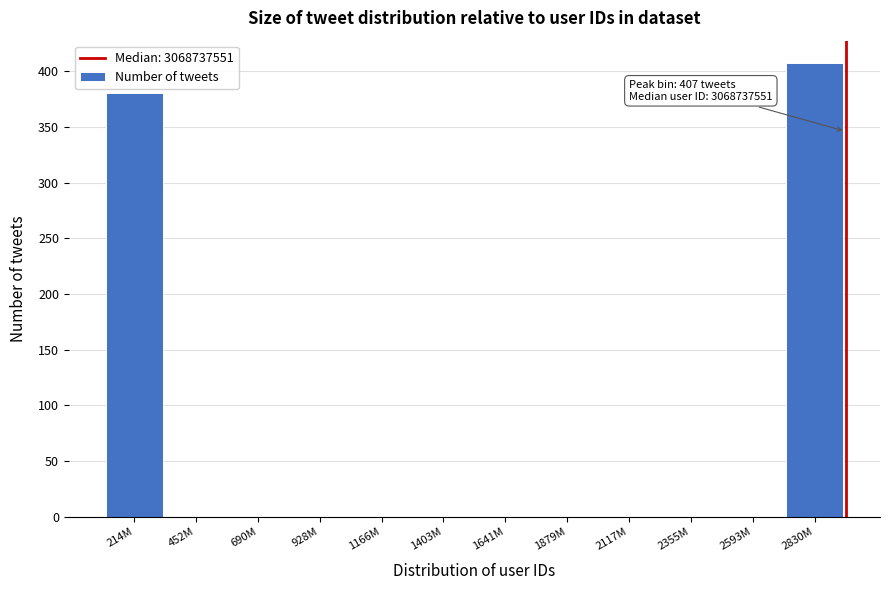

Reading left to right, what are all the values shown in this chart?

214M=380	452M=0	690M=0	928M=0	1166M=0	1403M=0	1641M=0	1879M=0	2117M=0	2355M=0	2593M=0	2830M=407